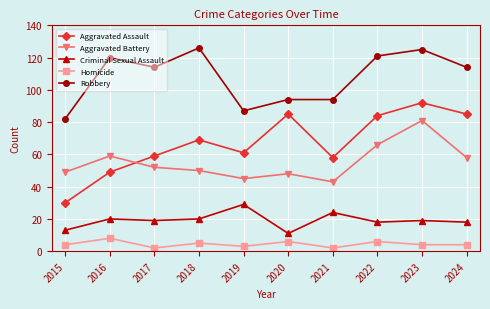

What is the smallest value displayed?

2